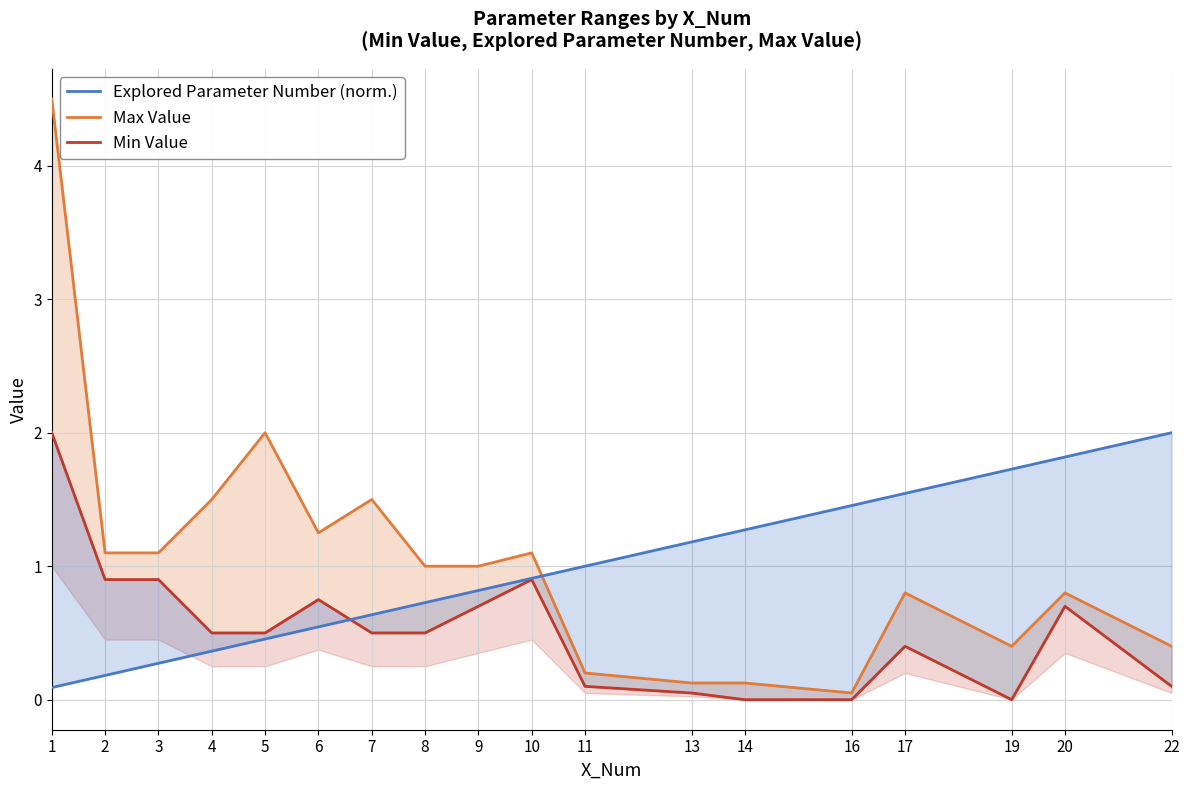

Is the value of Explored Parameter Number (norm.) at 16 greater than the value of Min Value at 3?

Yes